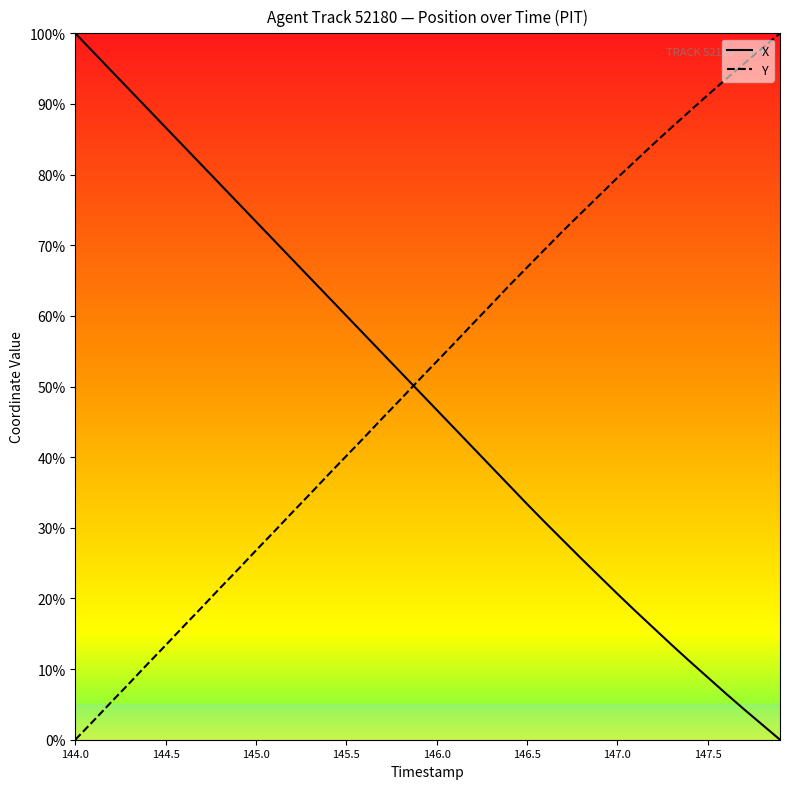

Is this an area chart (filled region under the line)?

No